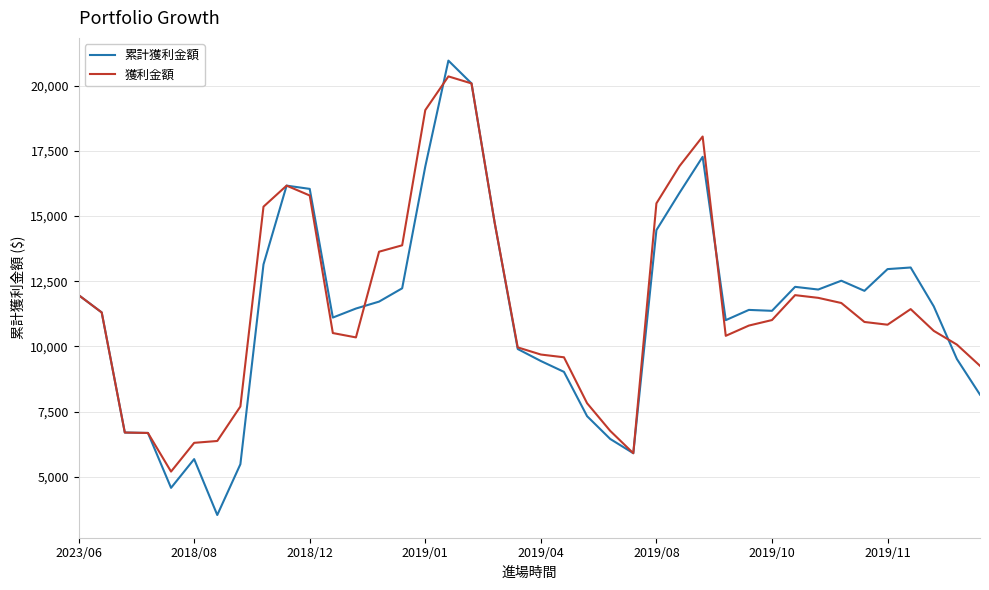

What is the maximum value shown in the chart?

20955.1